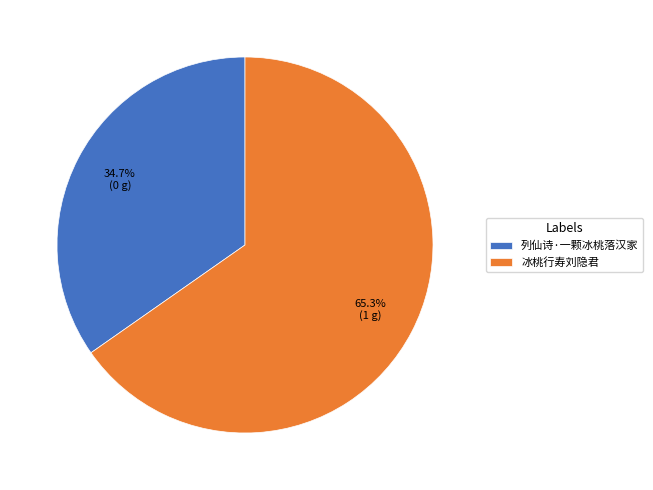

How many segments does this pie chart have?

2